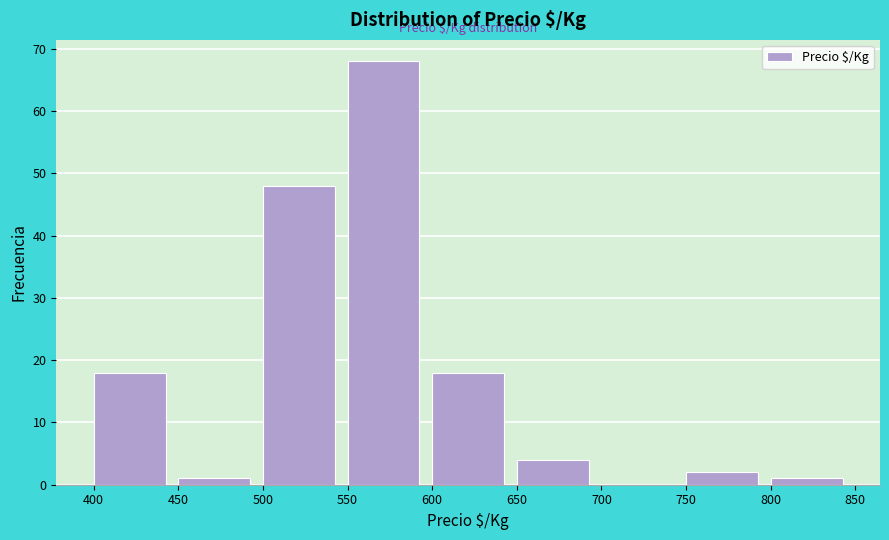

Over which range of the x-axis is the bar tallest?

550 to 600